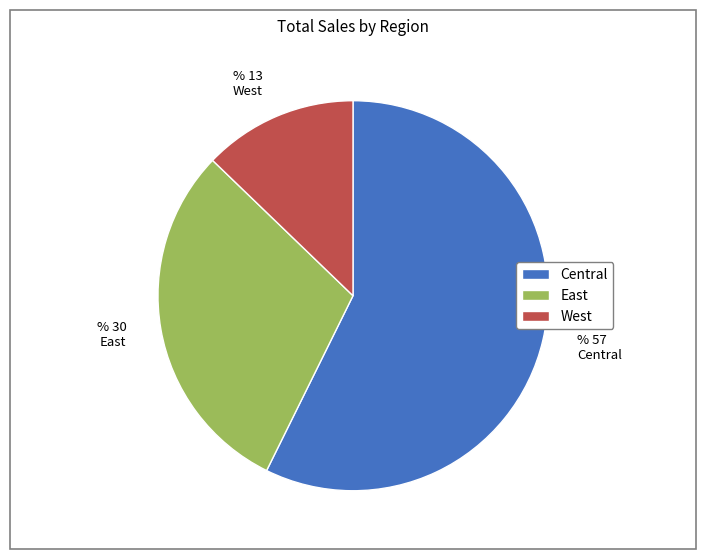

How many segments does this pie chart have?

3